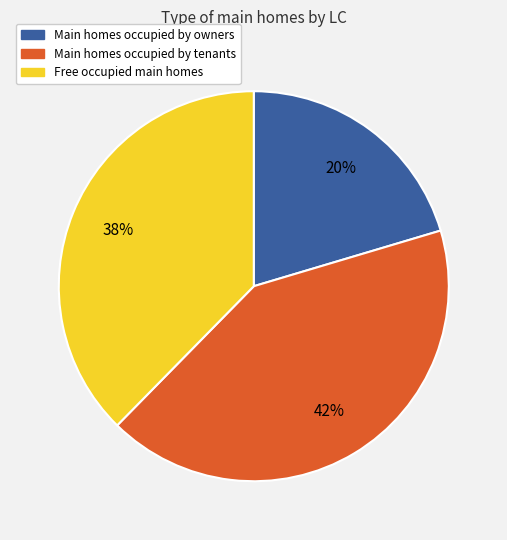

Count the number of slices in the pie.

3